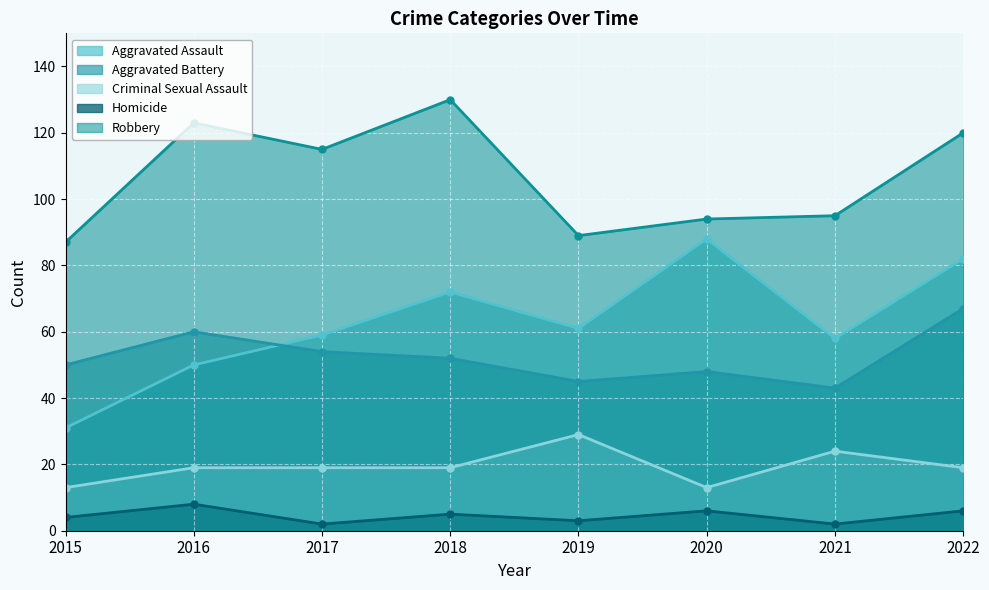

Does the chart display data point markers on the line(s)?

Yes